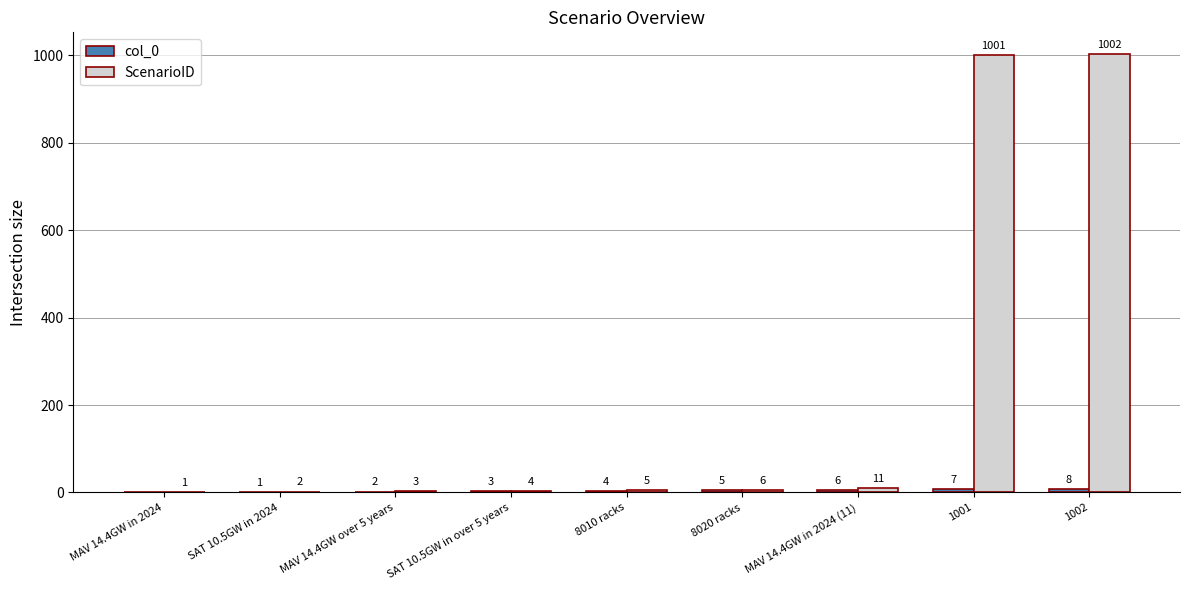

Which series has the widest spread of values?

ScenarioID